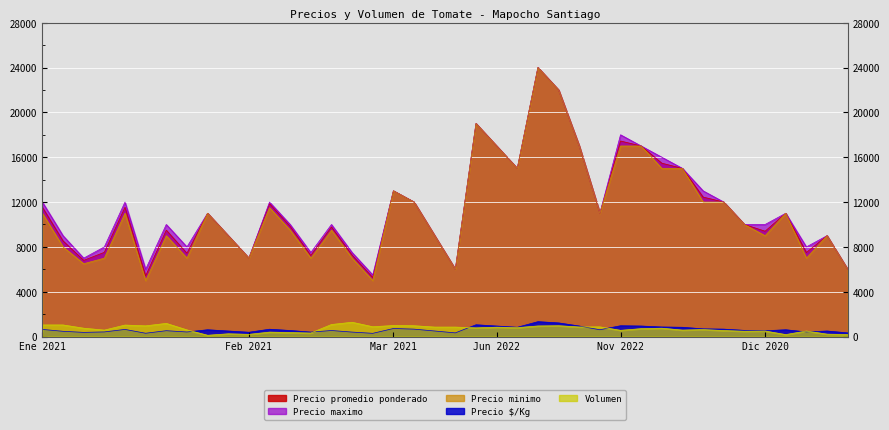

What is the lowest value of the Precio minimo series?

5000